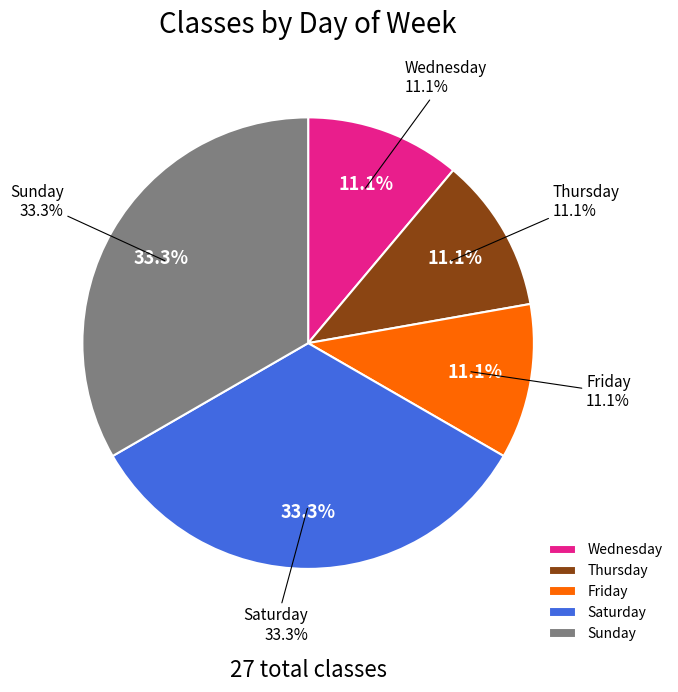

Does any single category account for the majority?

No